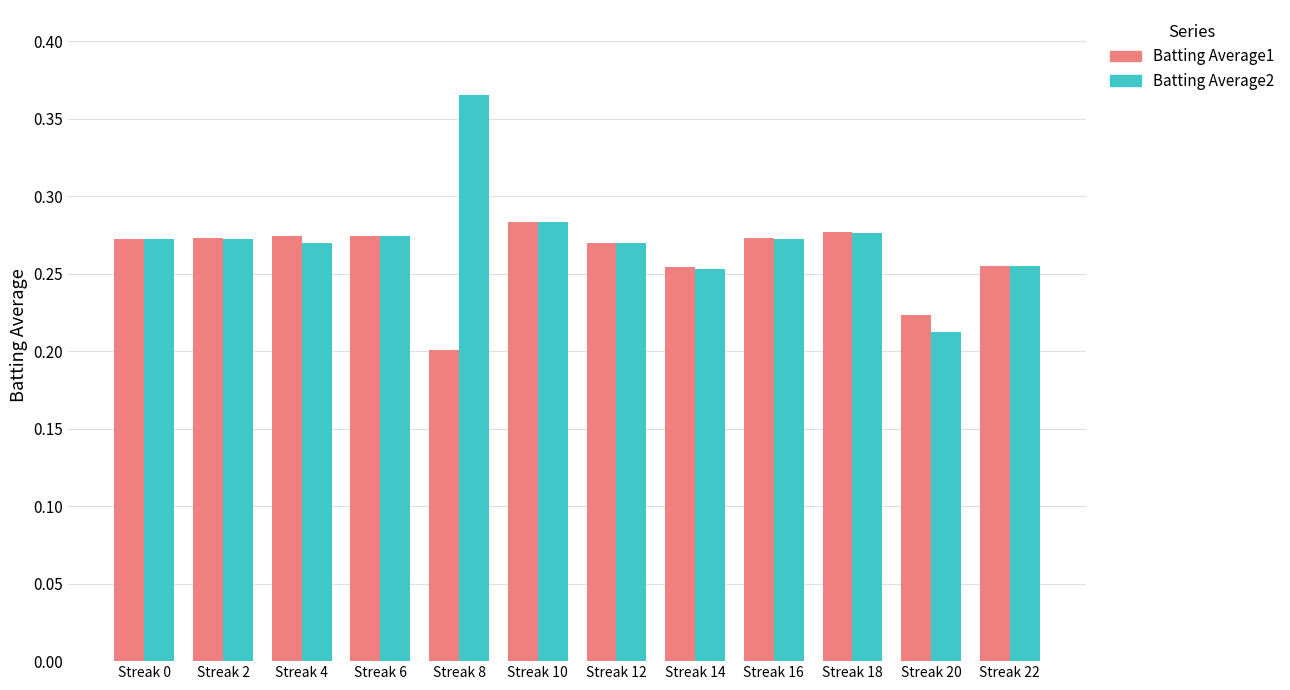

Rank the series by their average value, from lowest to highest.

Batting Average1, Batting Average2